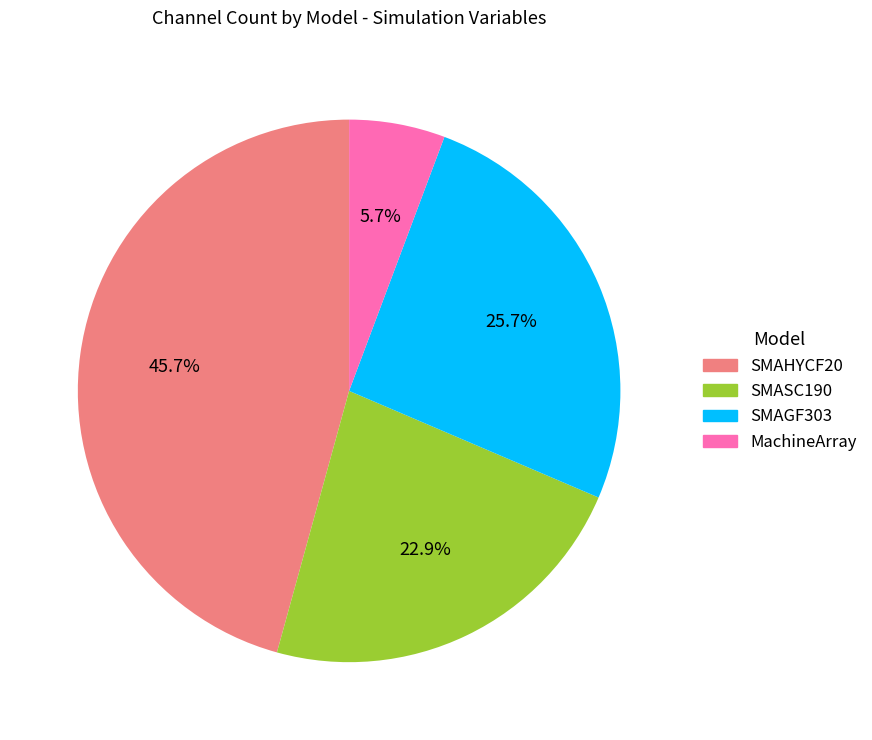

Is there a majority slice in this chart?

No